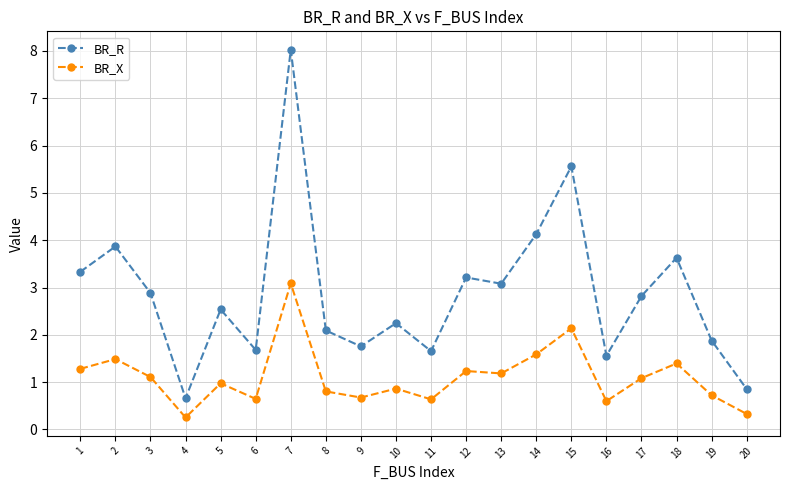

Where does the BR_R series first go above 2?

1